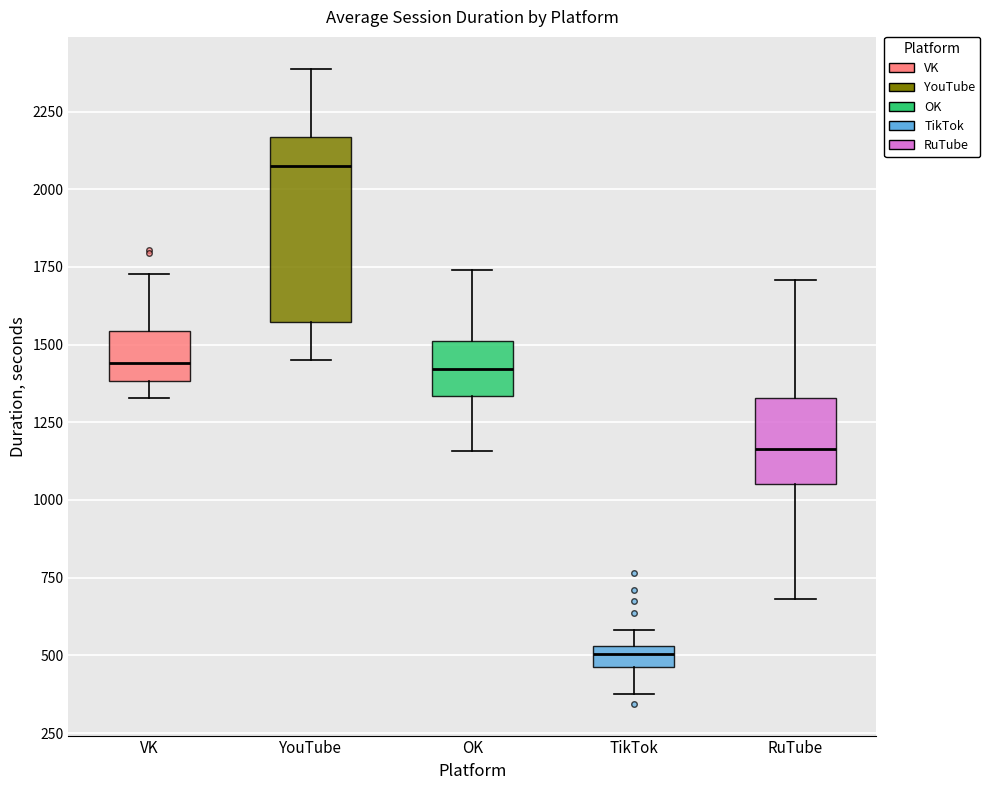

Which box has the highest median line?

YouTube